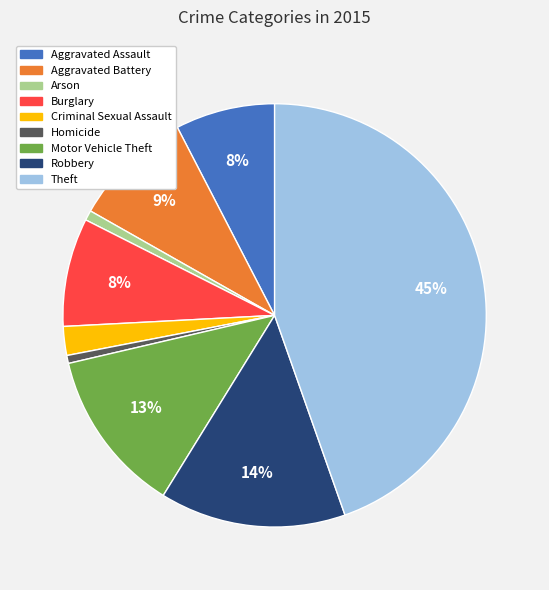

Combined, do Motor Vehicle Theft and Arson account for over 50%?

No